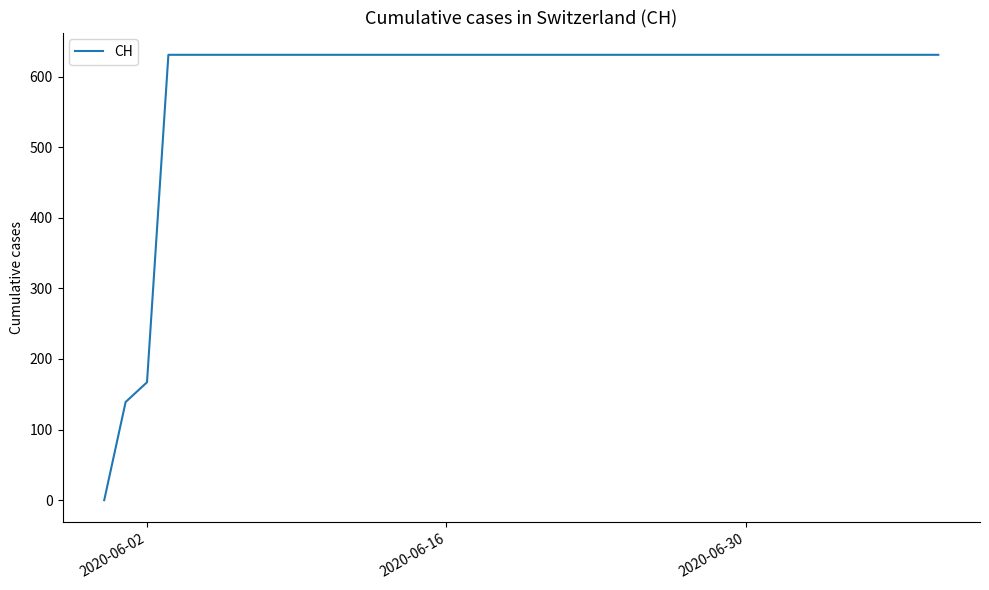

What is the difference between the maximum and minimum values?

631